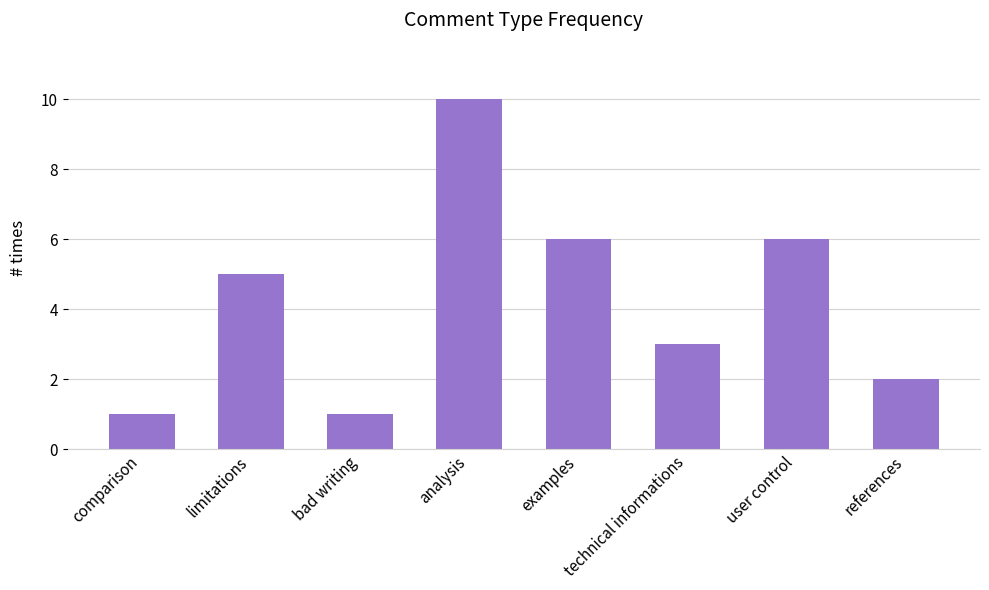

How many data points are less than 5?

4